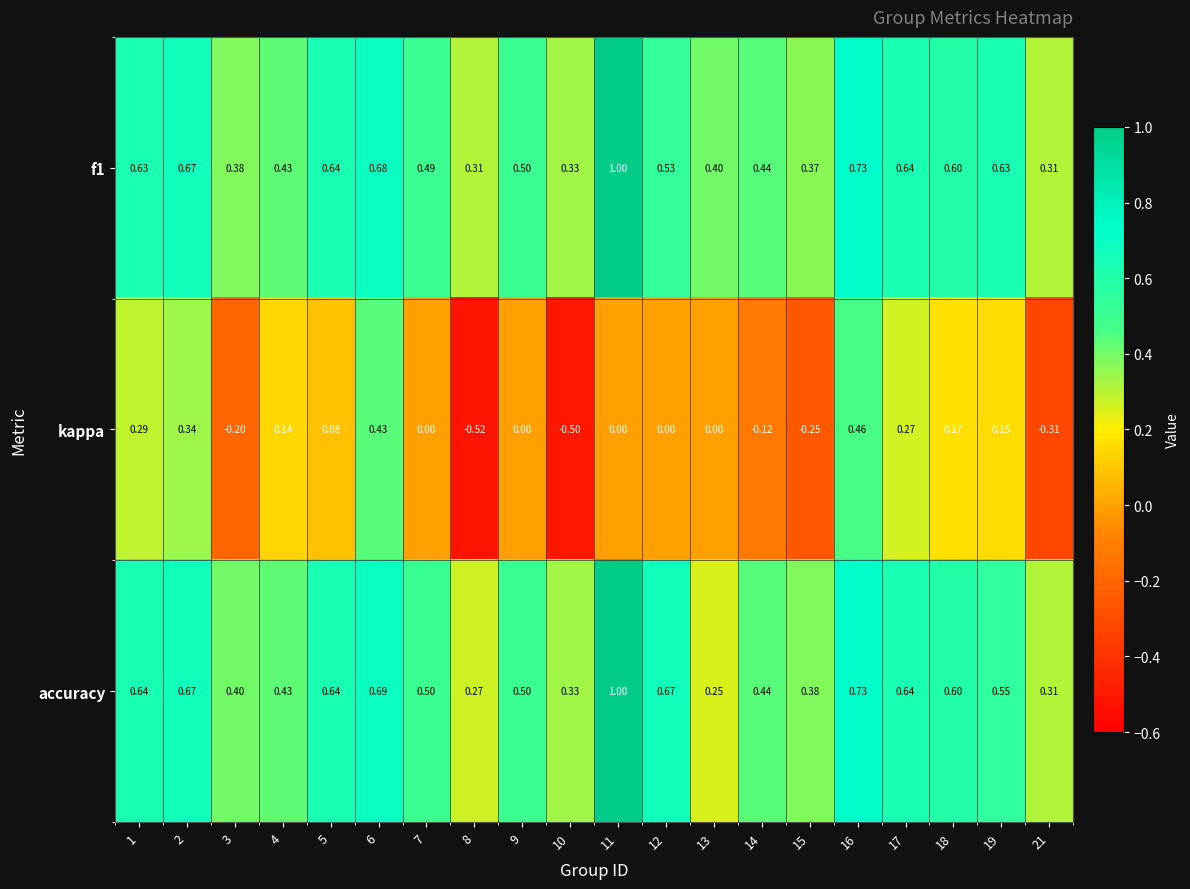

Is the value of kappa at 12 greater than the value of accuracy at 3?

No